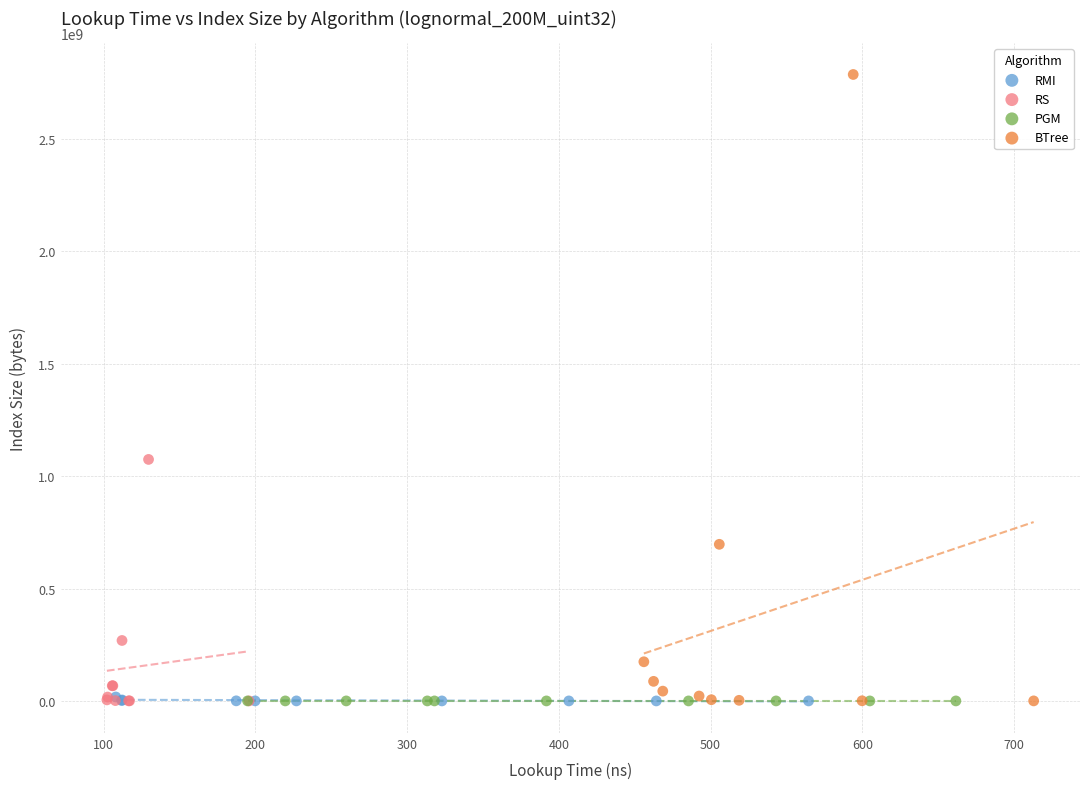

Which series has the largest Y range (max minus min)?

BTree